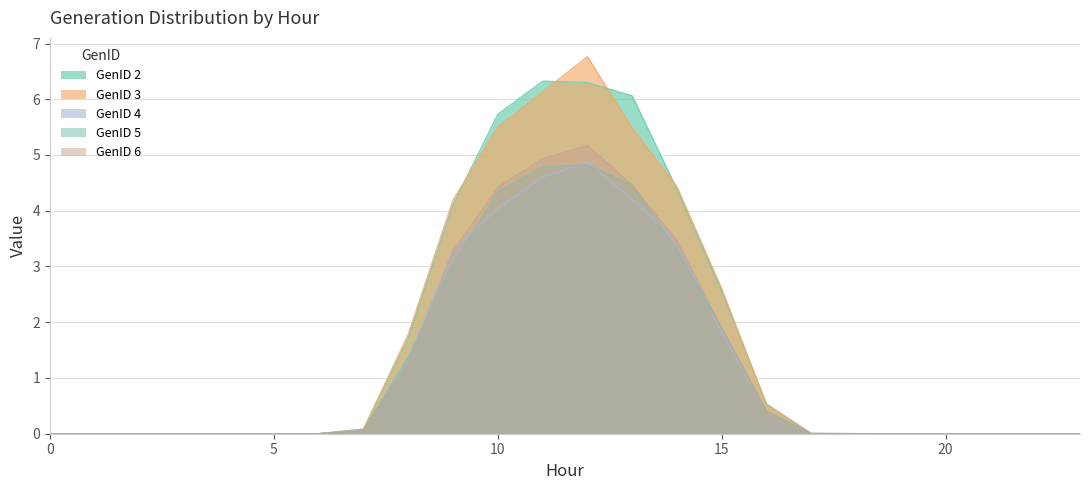

True or false: GenID 5 has a value of 0.0 at 19.

True